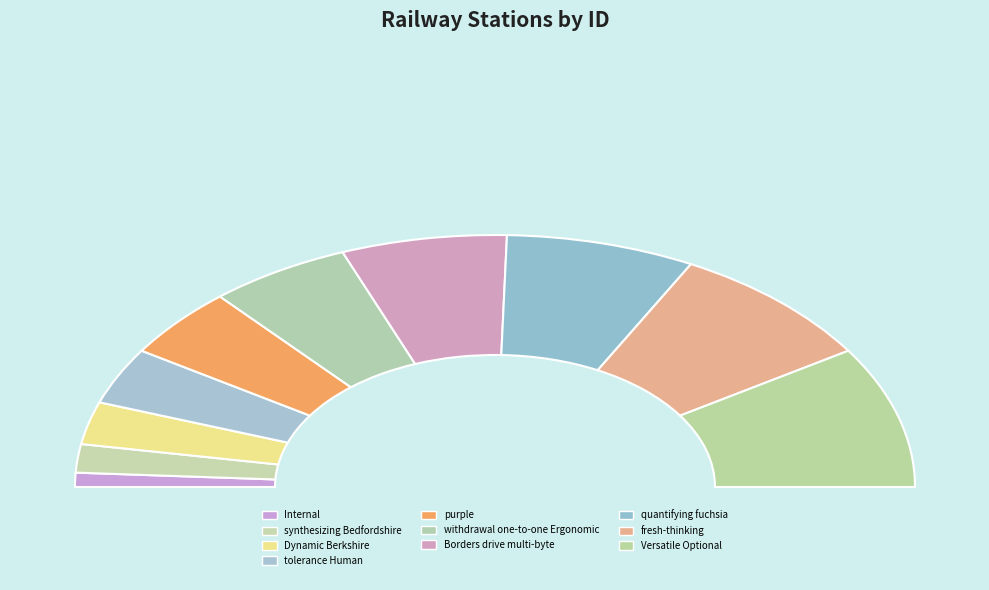

How many slices are in this pie chart?

10